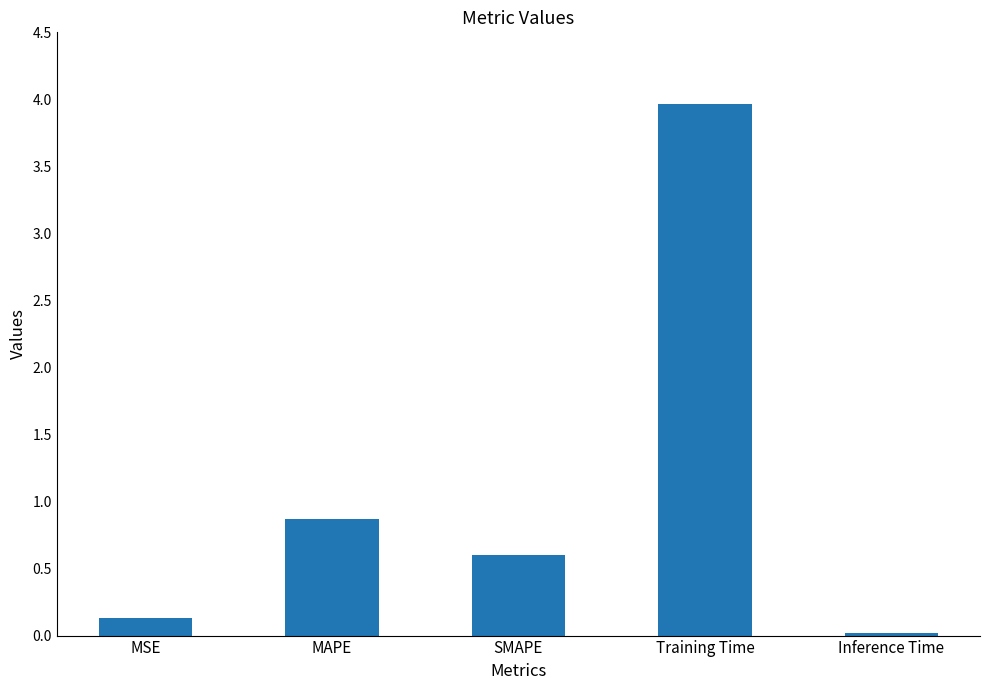

At which category does the chart reach its peak across all series?

Training Time